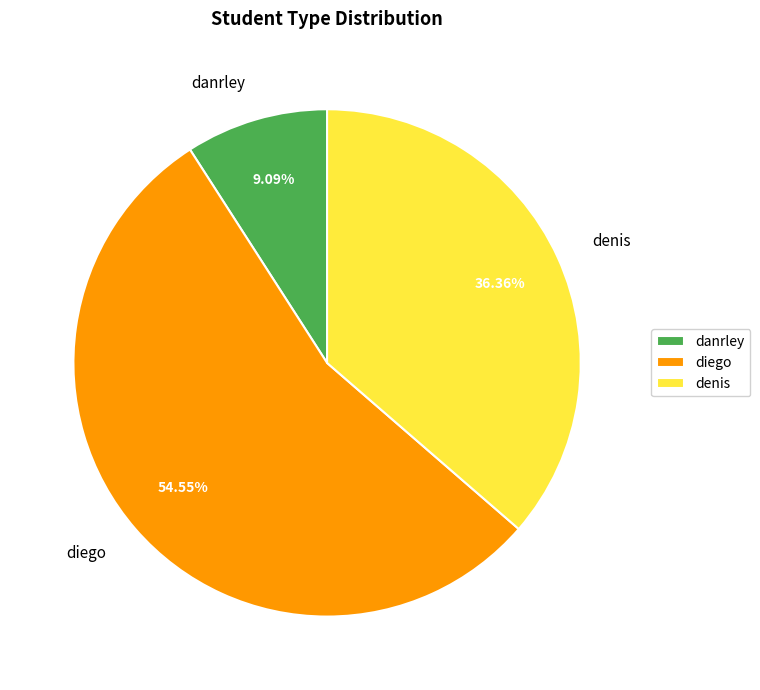

Rank the categories by value from lowest to highest.

danrley, denis, diego